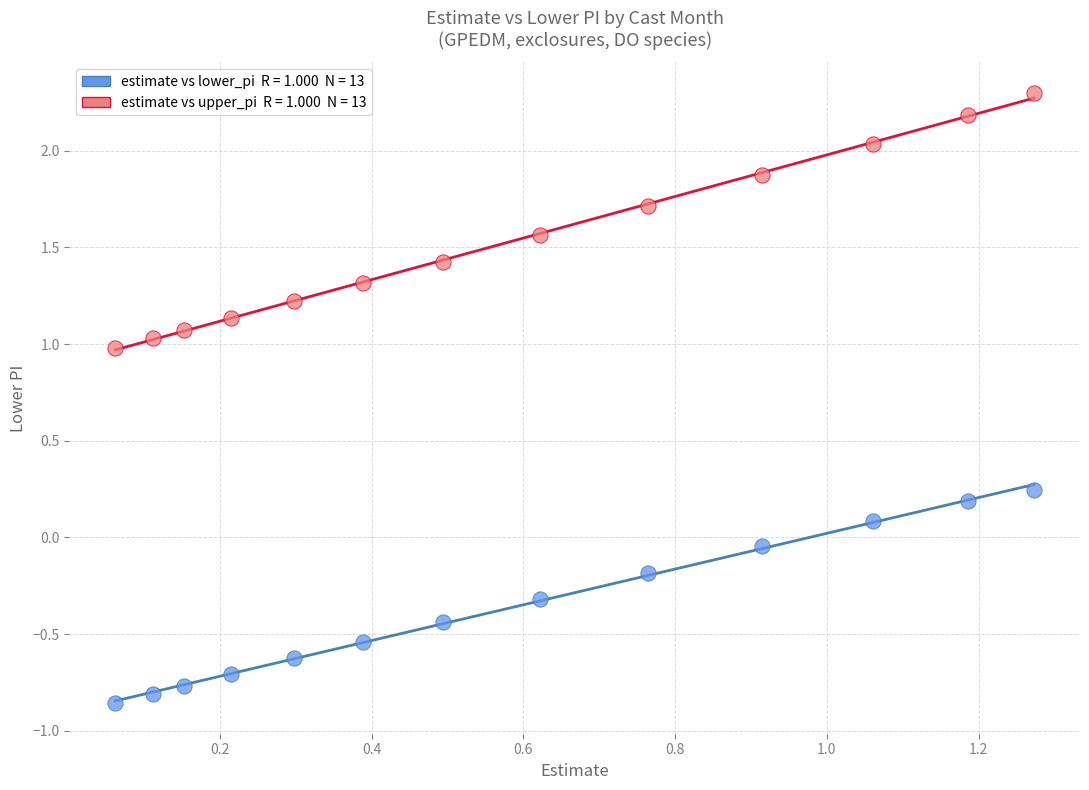

Across all data points, what is the range of Y values (max minus min)?

3.2